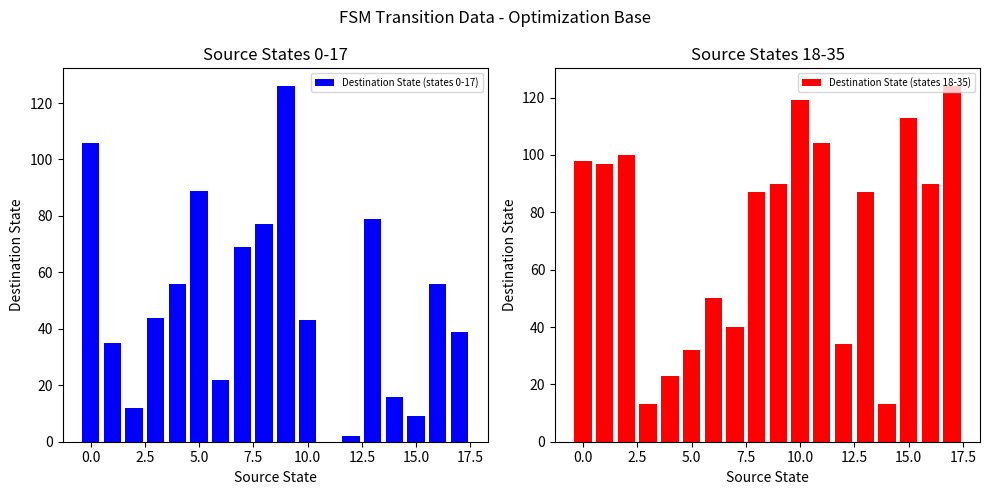

Rank the series by their average value, from highest to lowest.

Destination State (states 18-35), Destination State (states 0-17)